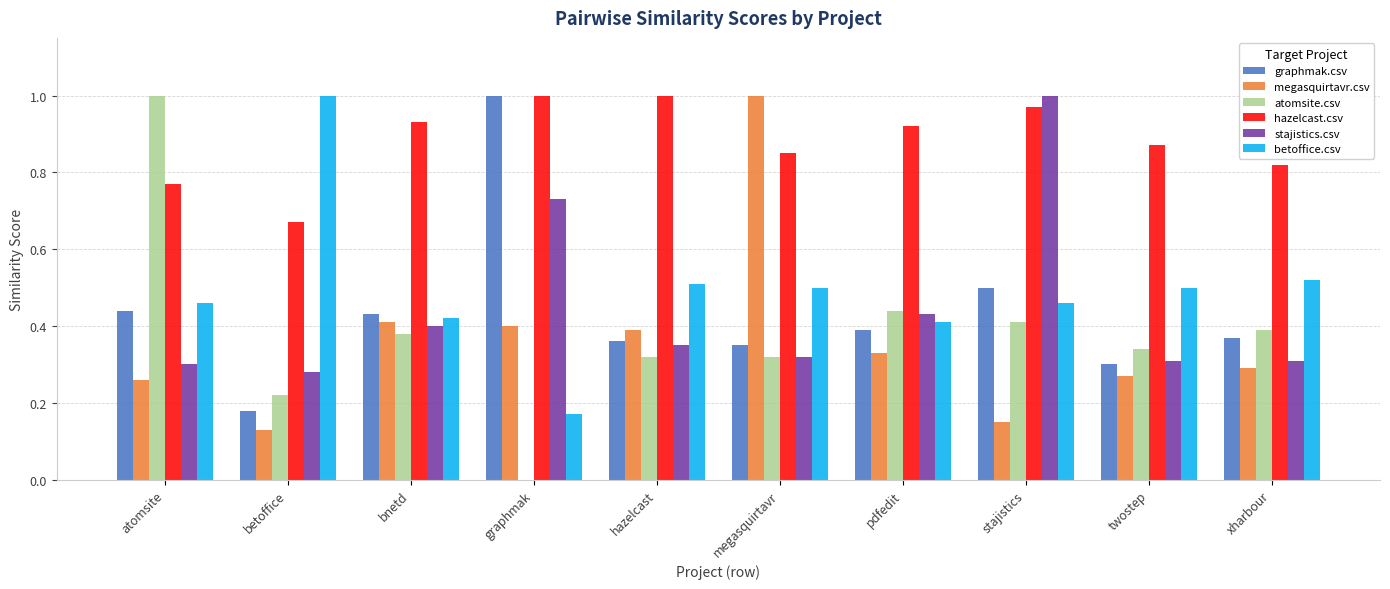

What is the sum of all betoffice.csv values?

5.0